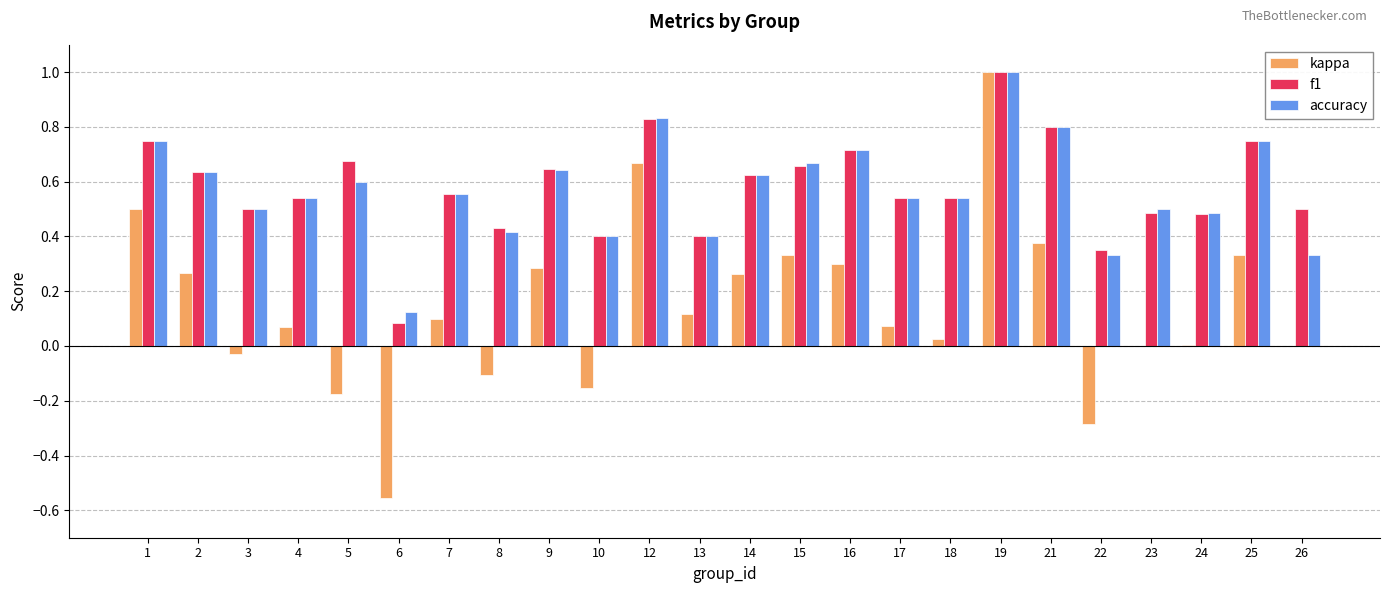

How many groups of bars are there?

24